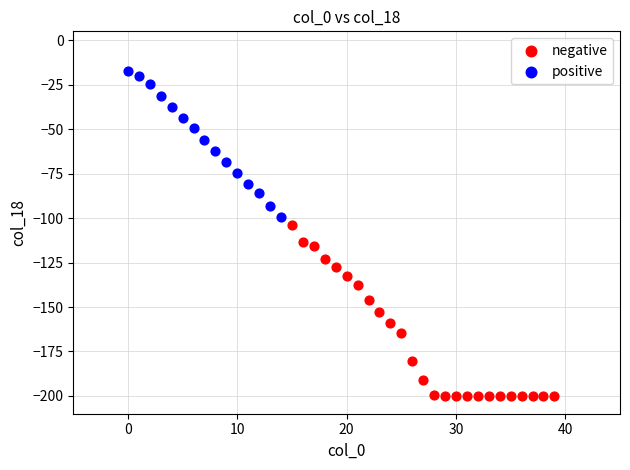

Which series contains the lowest Y value?

negative